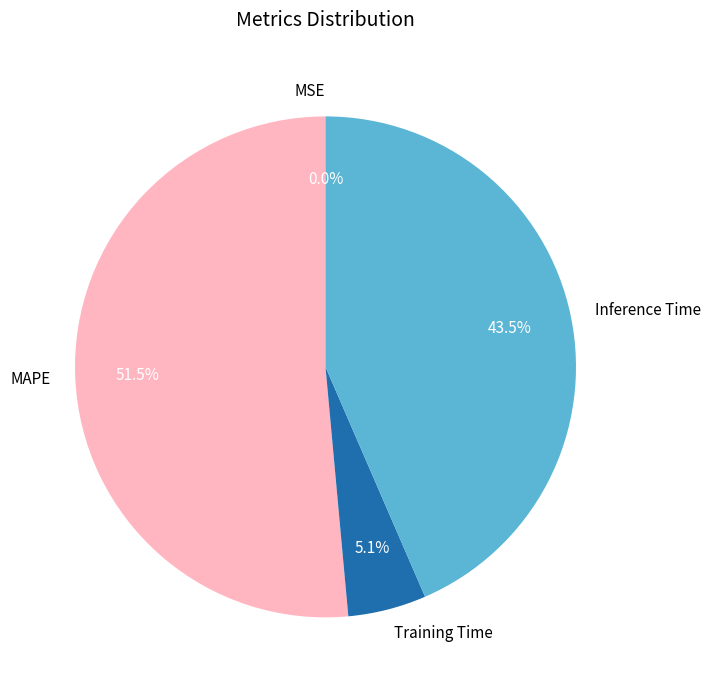

Which slice is the largest?

MAPE